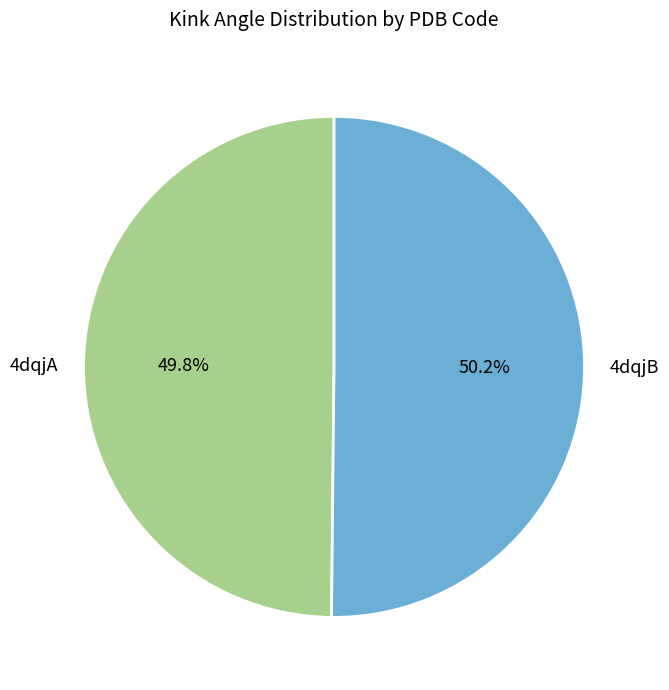

True or false: 4dqjA accounts for 60% of the total.

False